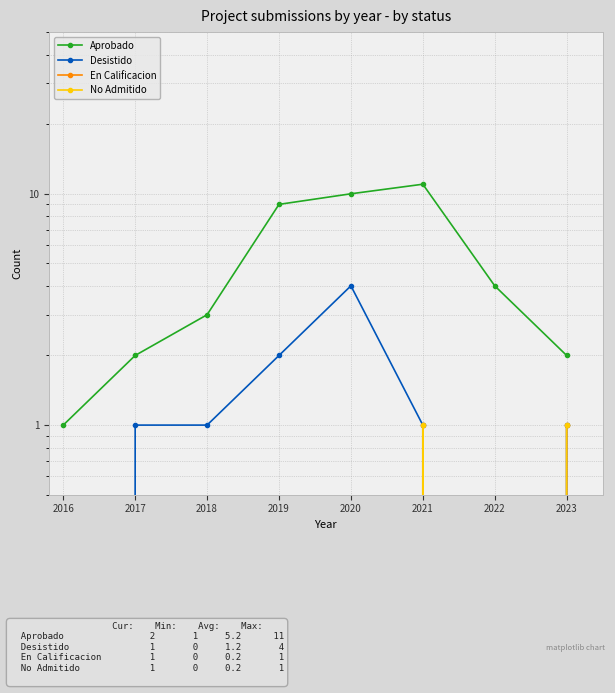

How many values in No Admitido are above zero?

2